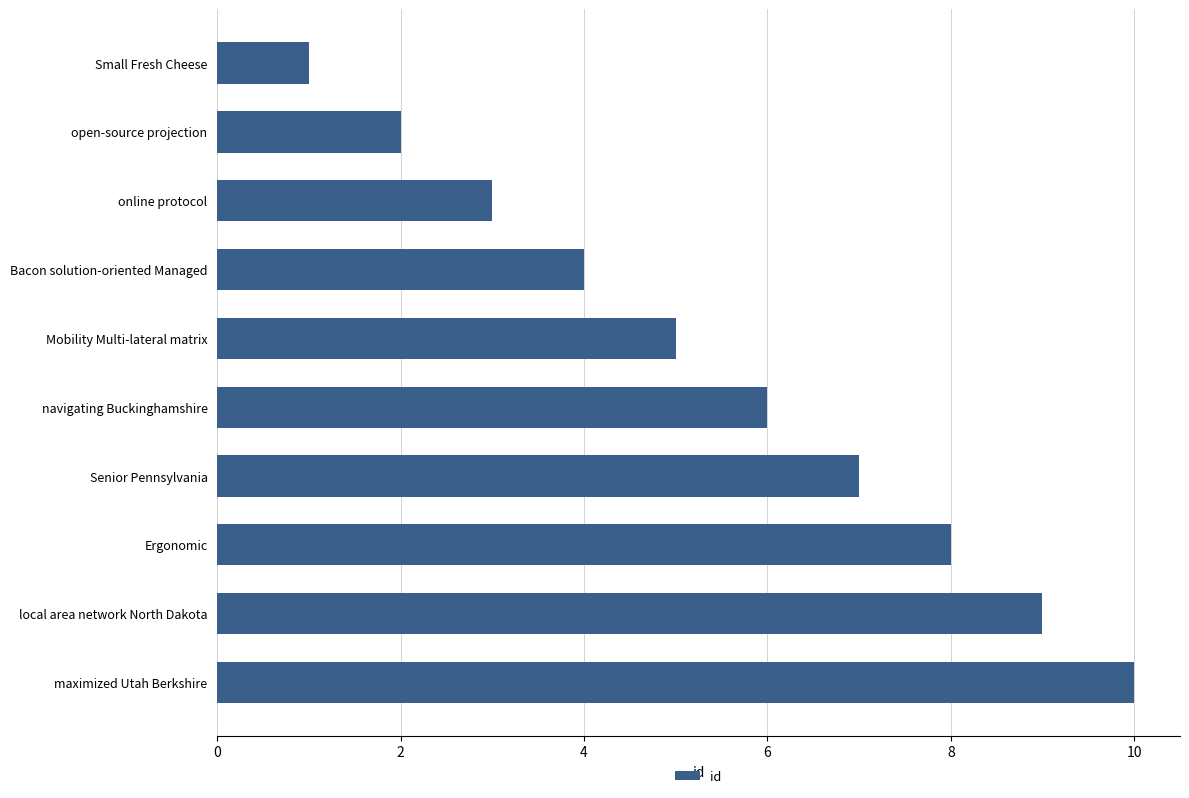

Count the number of categories in the chart.

10